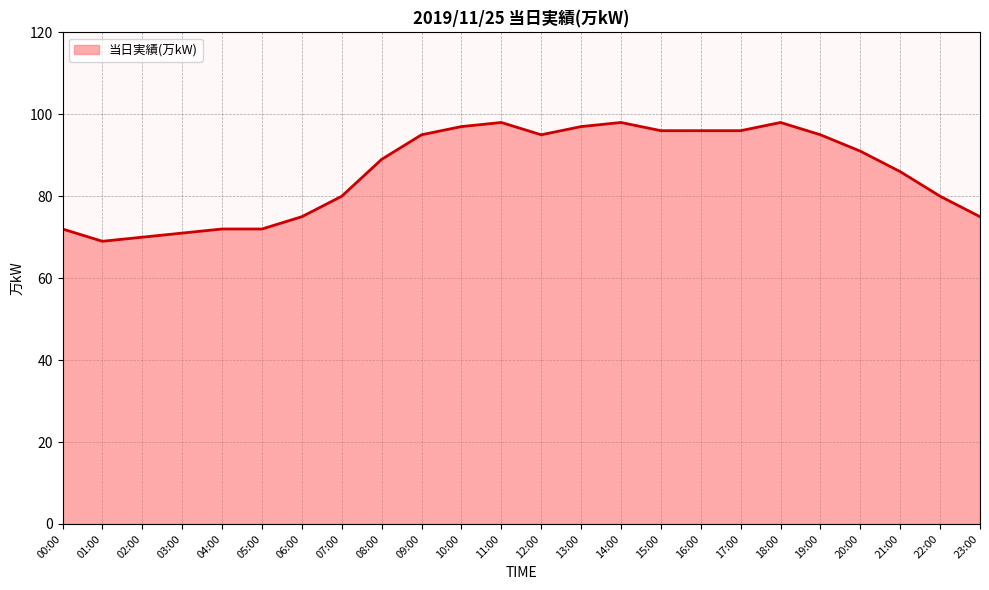

What value does the data have at 16:00?

96